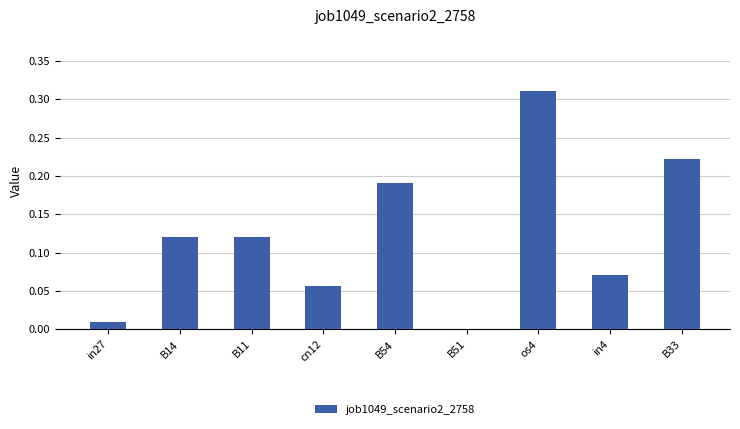

The chart shows a value of 0.0 at B51. True or false?

True